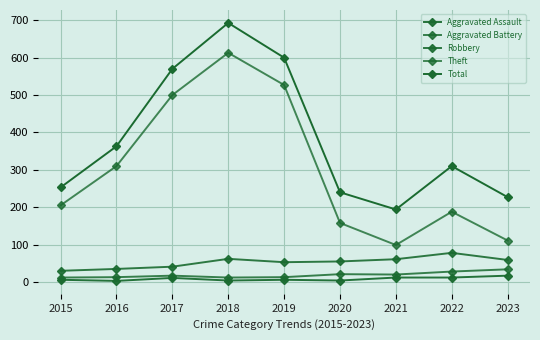

How many categories are shown in the chart?

9